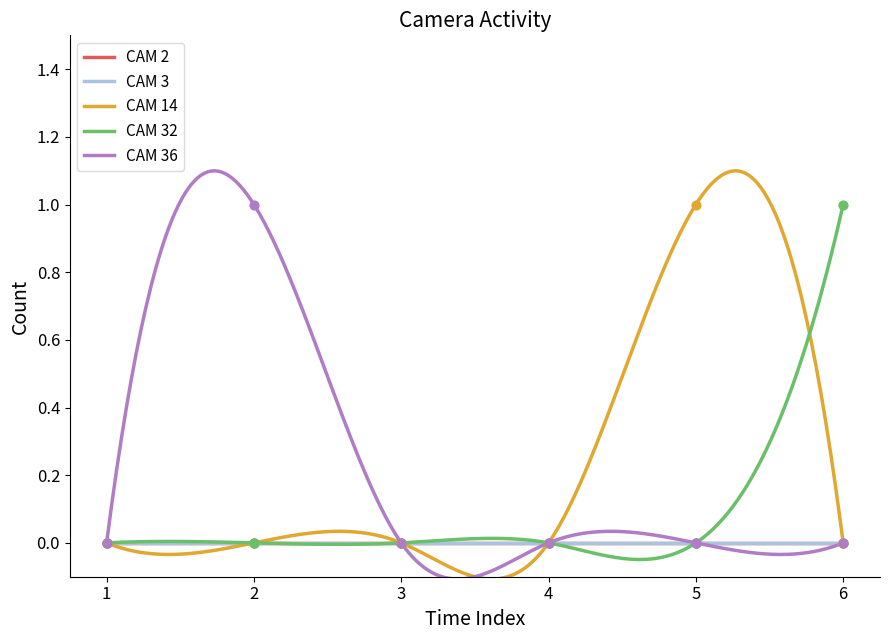

At which category is the sum across all series the highest?

2